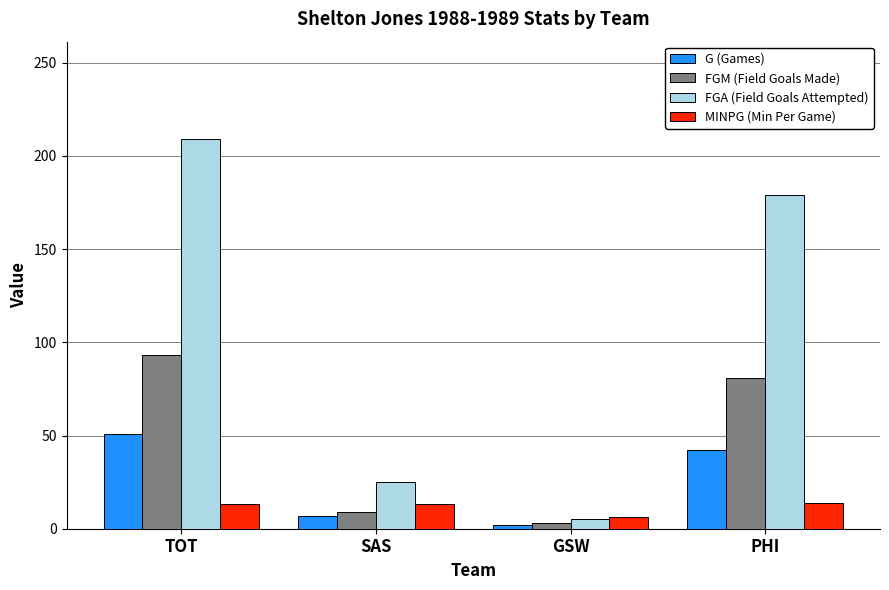

How many groups of bars are there?

4